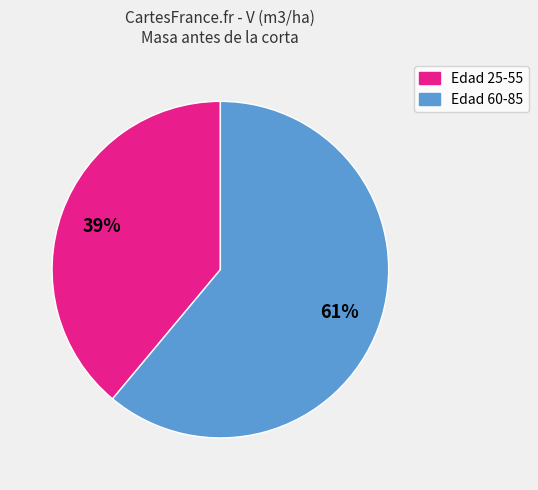

Is there any slice that represents more than half of the pie?

Yes